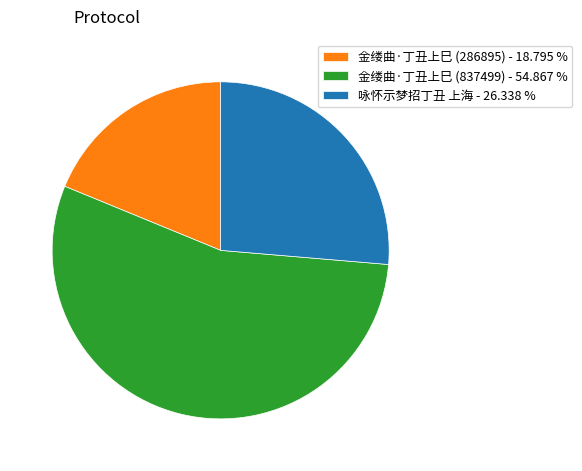

How many segments does this pie chart have?

3